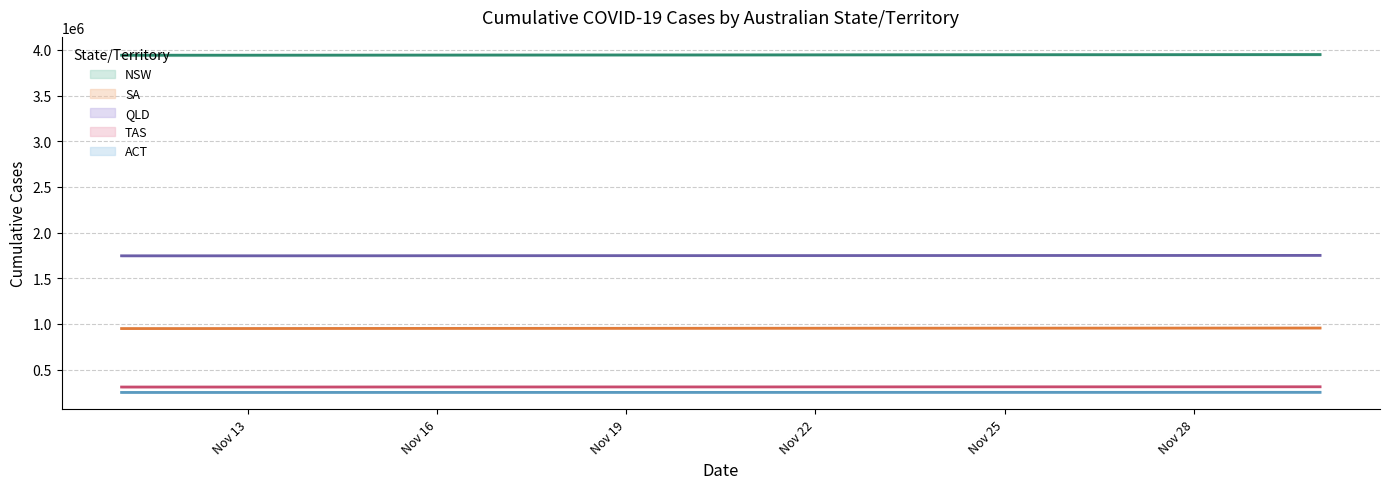

At how many categories does at least one series exceed 1056389?

20